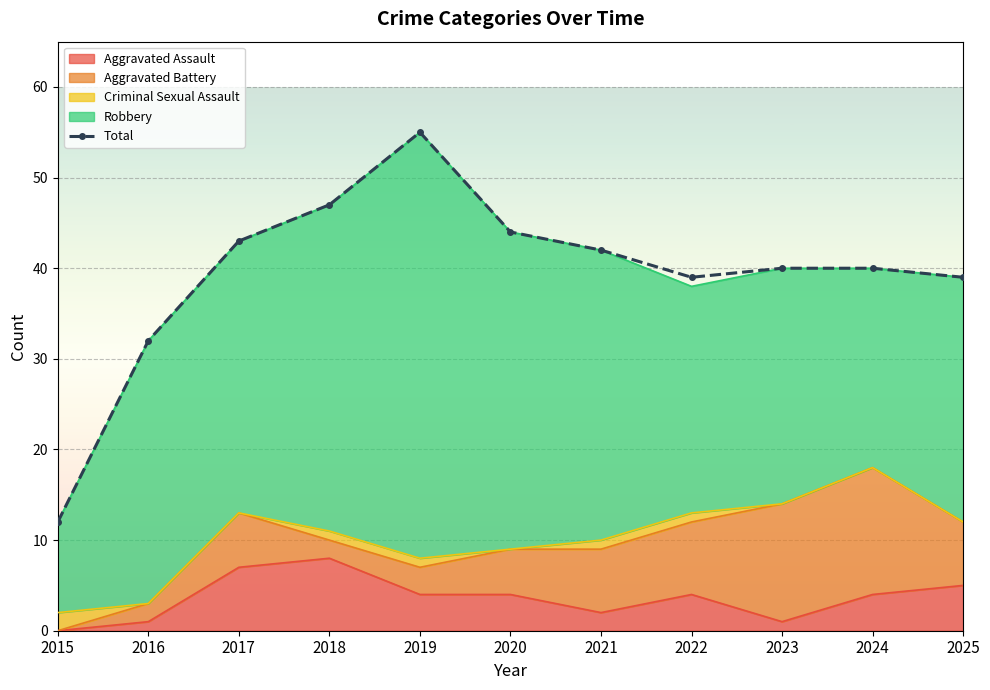

Reading left to right, what are all the values shown in this chart?

12	32	43	47	55	44	42	39	40	40	39